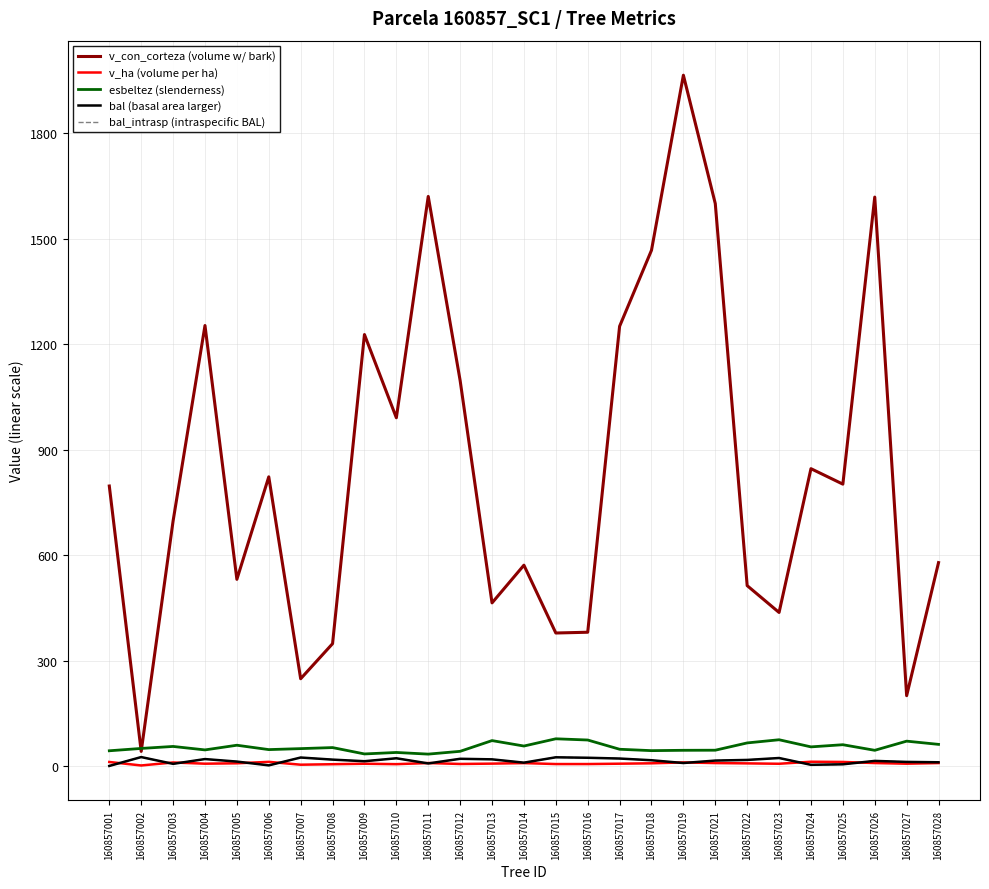

How many lines are shown in the chart?

5